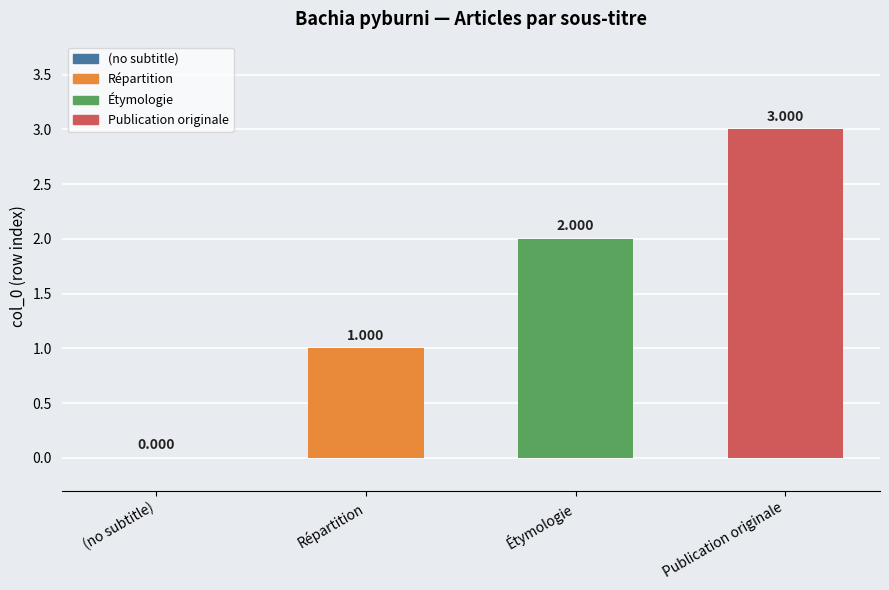

Where is the data nearest to the value 1?

Répartition